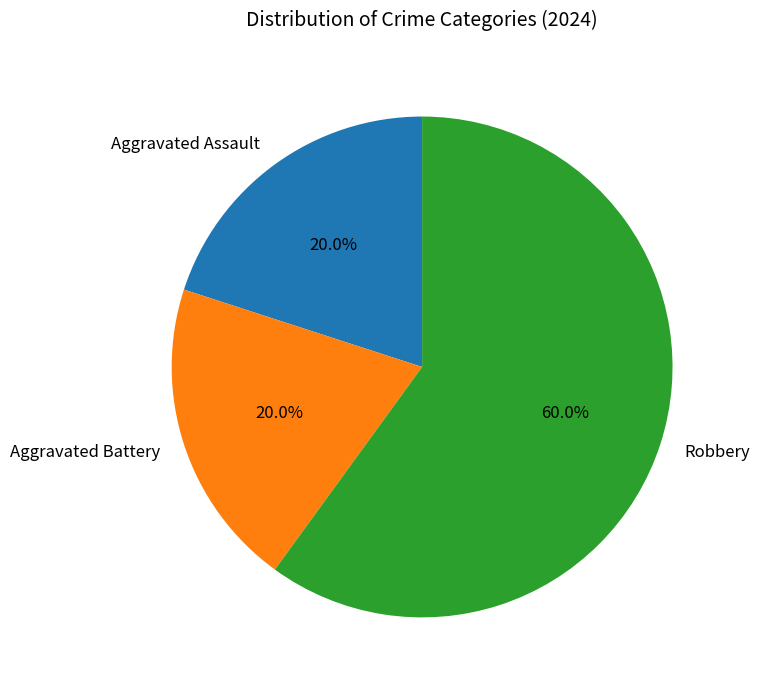

What is the total percentage of Aggravated Battery and Robbery?

80.0%